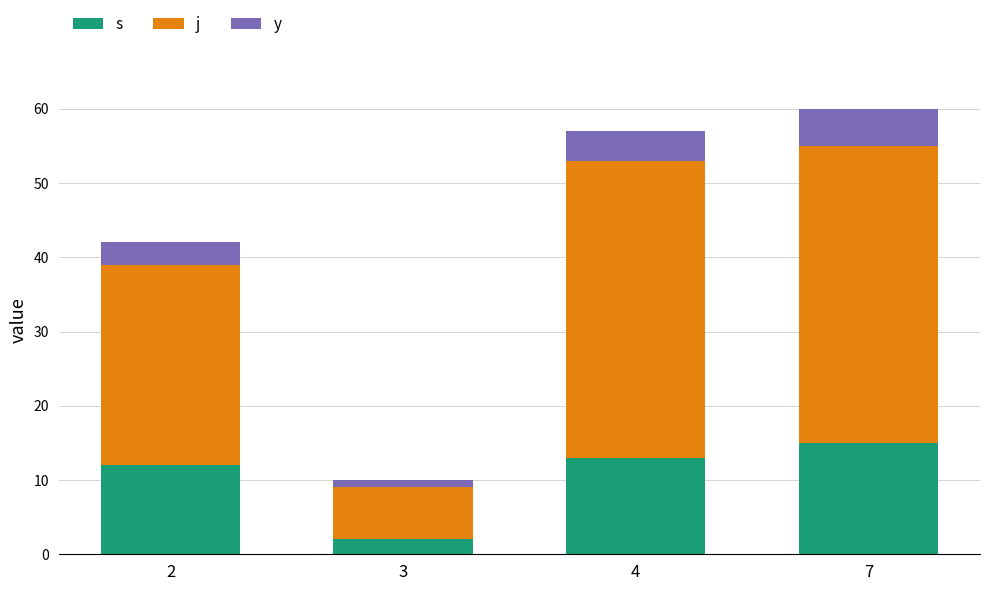

At 2, list the series in order from smallest to largest.

y, s, j